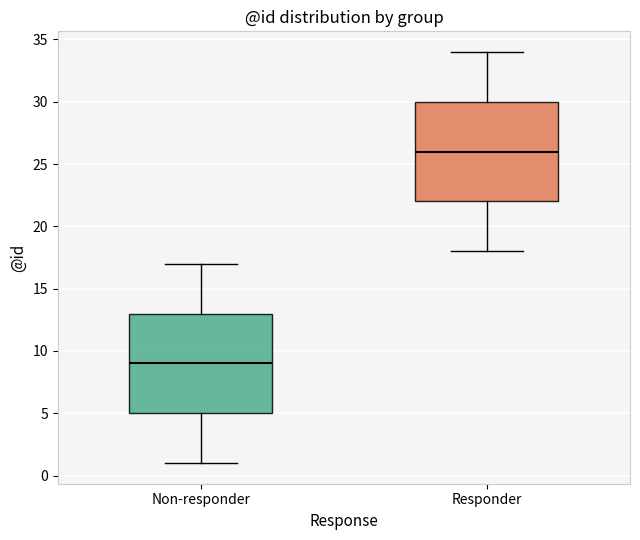

Reading left to right, transcribe this box plot: for each box, give where its median line is, the range the box spans, and where its two whiskers end, as read against the y-axis. The values are not printed on the chart, so give them approximately, as read against the axis.

Non-responder: median 9, box 5 to 13, whiskers 1 to 17
Responder: median 26, box 22 to 30, whiskers 18 to 34